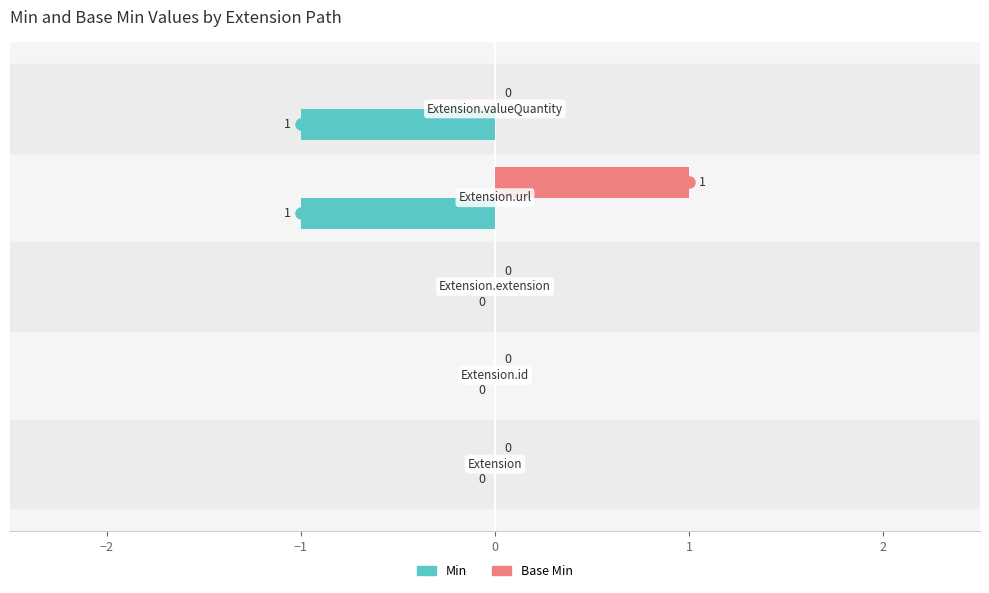

What is the sum of all Min values?

-2